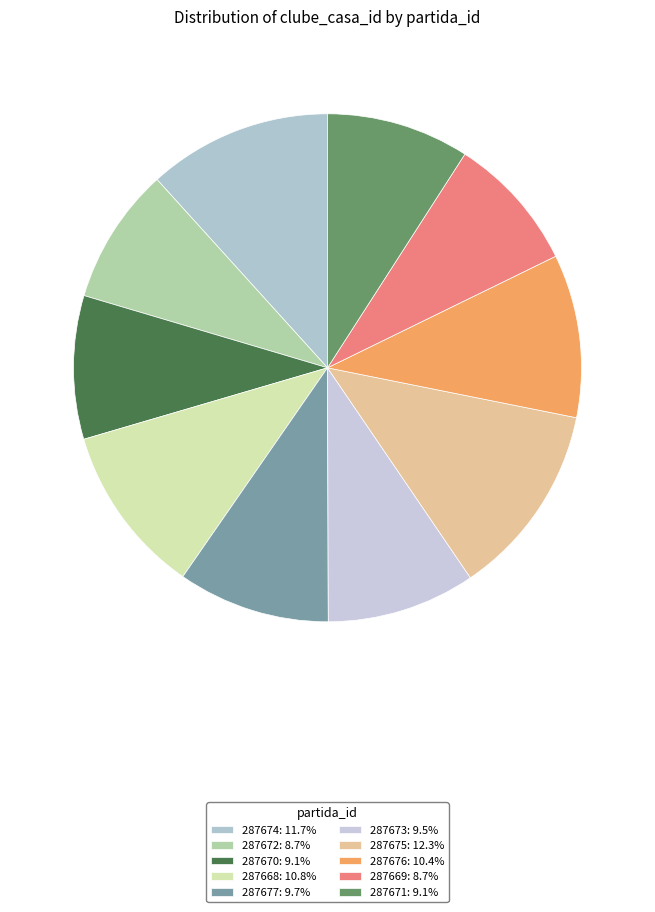

Does any single category account for the majority?

No